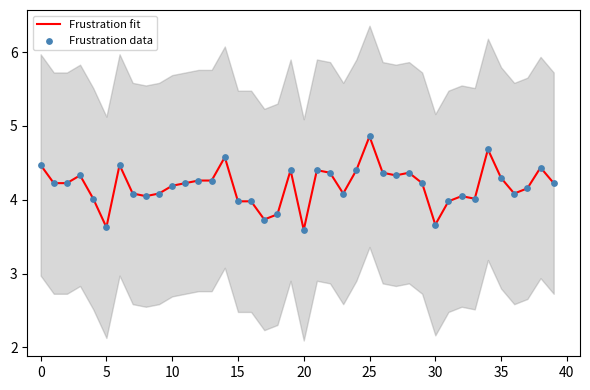

What is the total value across all series at 12?

8.5